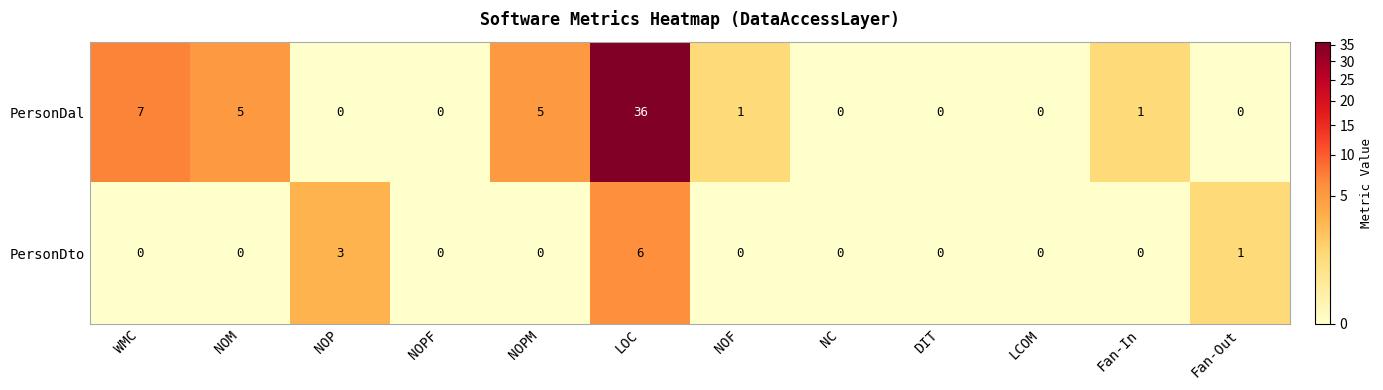

Count the number of categories in the chart.

12